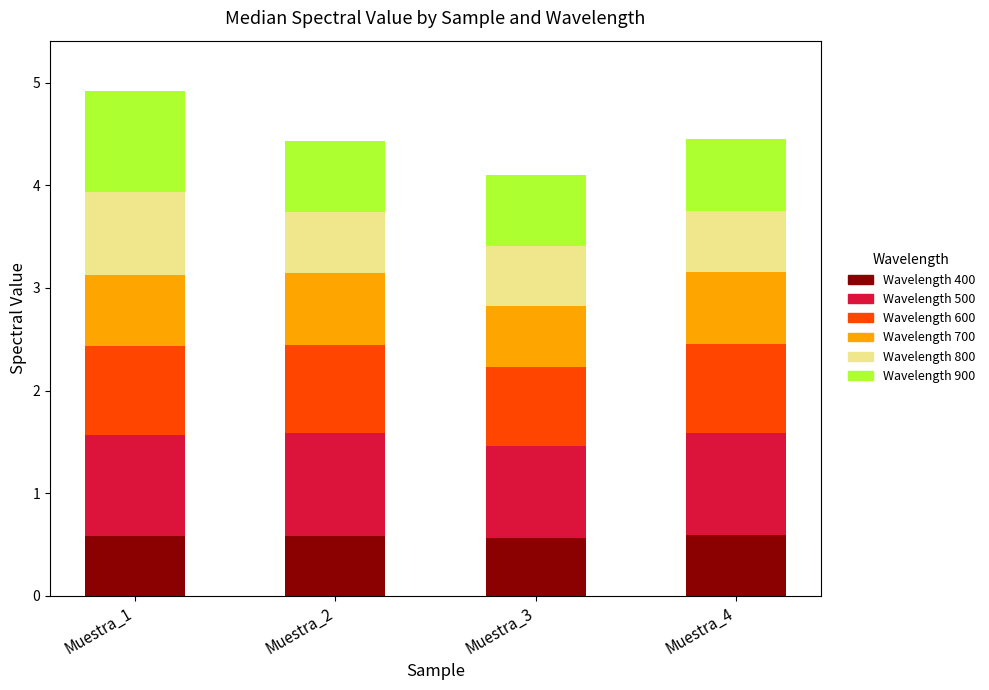

What is the total value across all series at Muestra_3?

4.1